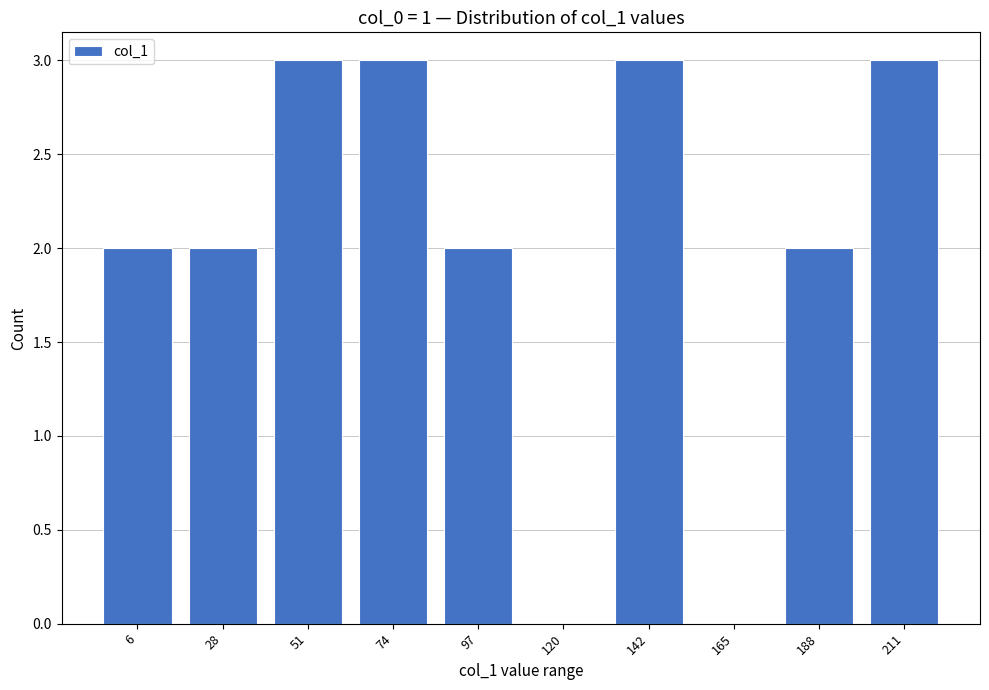

Reading left to right, what are all the values shown in this chart?

2	2	3	3	2	0	3	0	2	3